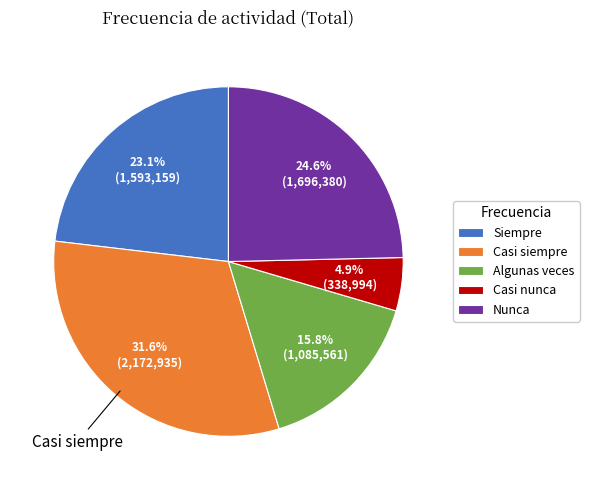

Is it true that Siempre is 8% of the pie?

False